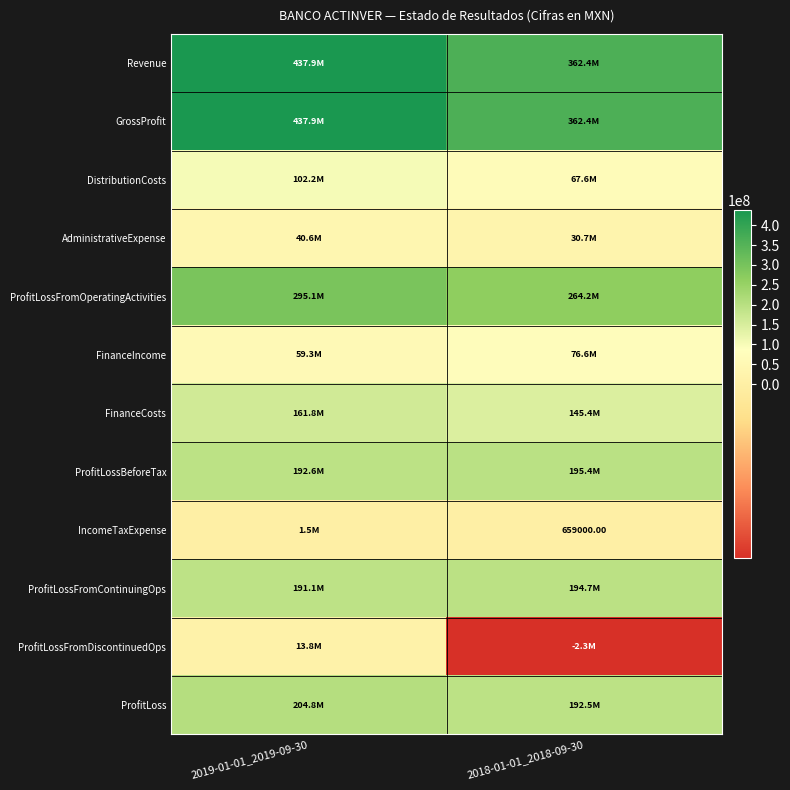

What is the smallest value displayed?

-2257000